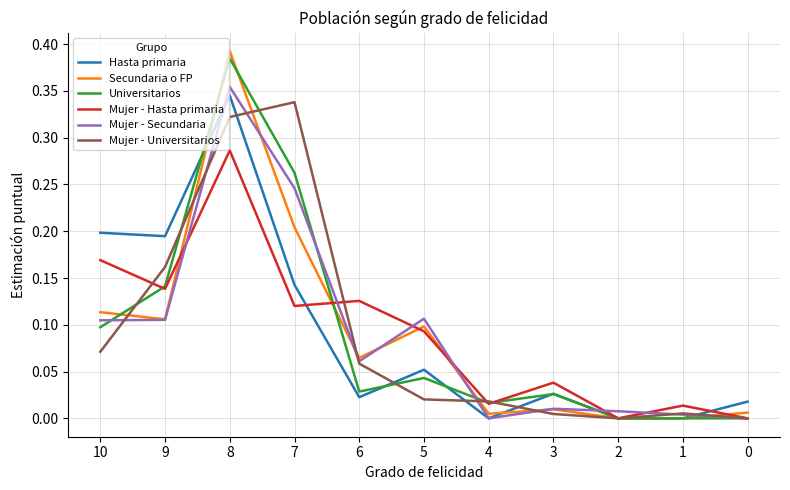

Which series changed the most between 8 and 6?

Universitarios